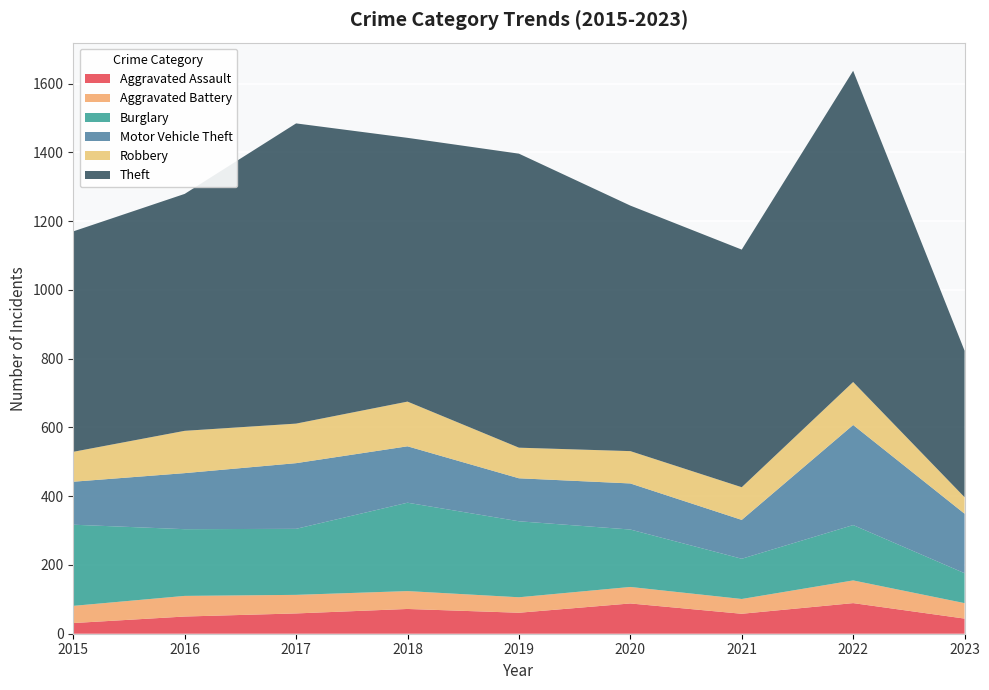

Reading right to left, what are all the values shown in this chart?

Aggravated Assault: 2023=44	2022=89	2021=58	2020=88	2019=61	2018=72	2017=59	2016=50	2015=31
Aggravated Battery: 2023=45	2022=66	2021=43	2020=48	2019=45	2018=52	2017=54	2016=60	2015=50
Burglary: 2023=87	2022=161	2021=117	2020=167	2019=221	2018=257	2017=192	2016=194	2015=236
Motor Vehicle Theft: 2023=173	2022=291	2021=113	2020=134	2019=125	2018=164	2017=191	2016=163	2015=125
Robbery: 2023=48	2022=125	2021=95	2020=94	2019=89	2018=130	2017=115	2016=123	2015=87
Theft: 2023=426	2022=905	2021=691	2020=714	2019=855	2018=767	2017=873	2016=689	2015=641